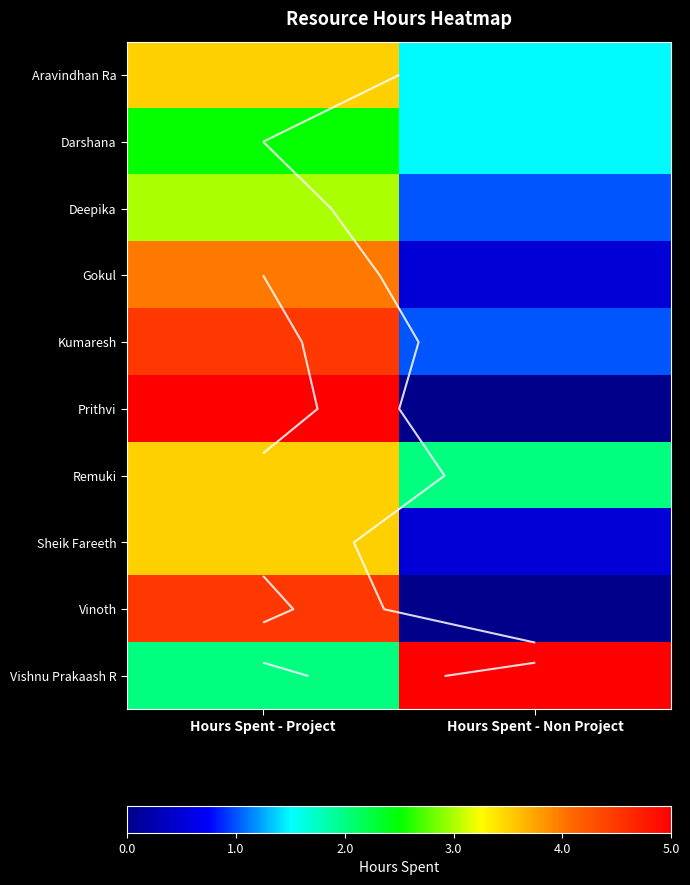

What is the total value across all series at Hours Spent - Project?

36.0